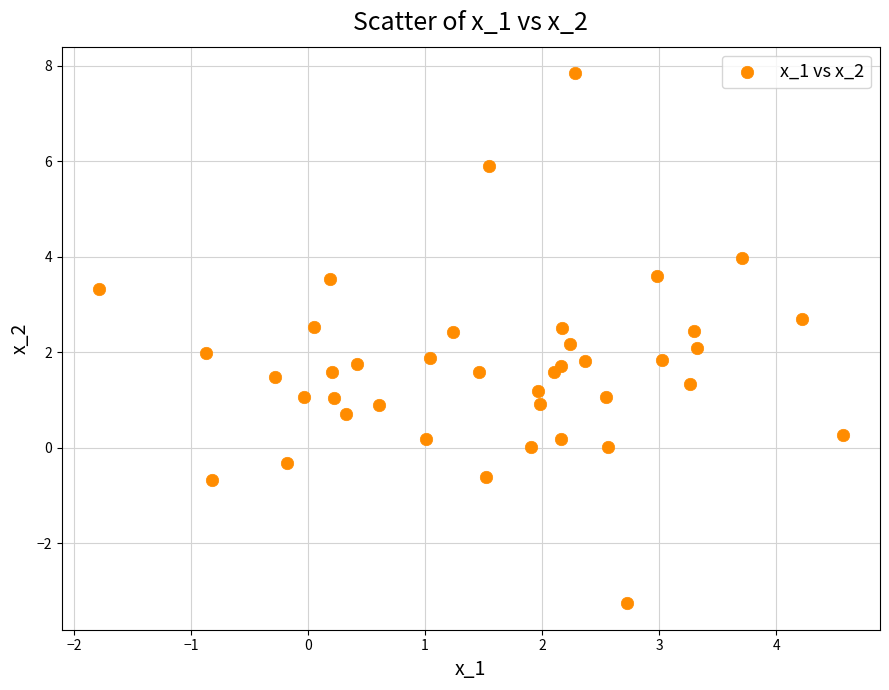

What is the range of X values (max minus min)?

6.4